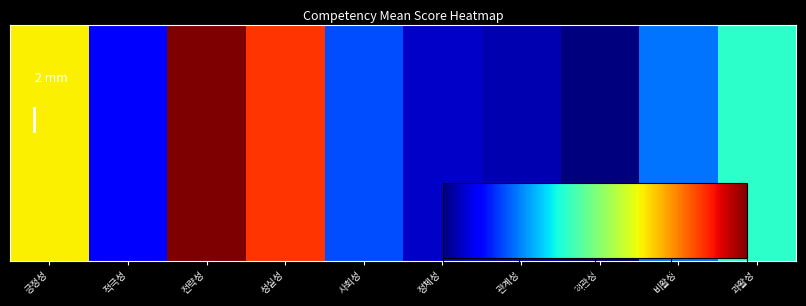

What is the change in value from 전략성 to 관계성?

-19.1